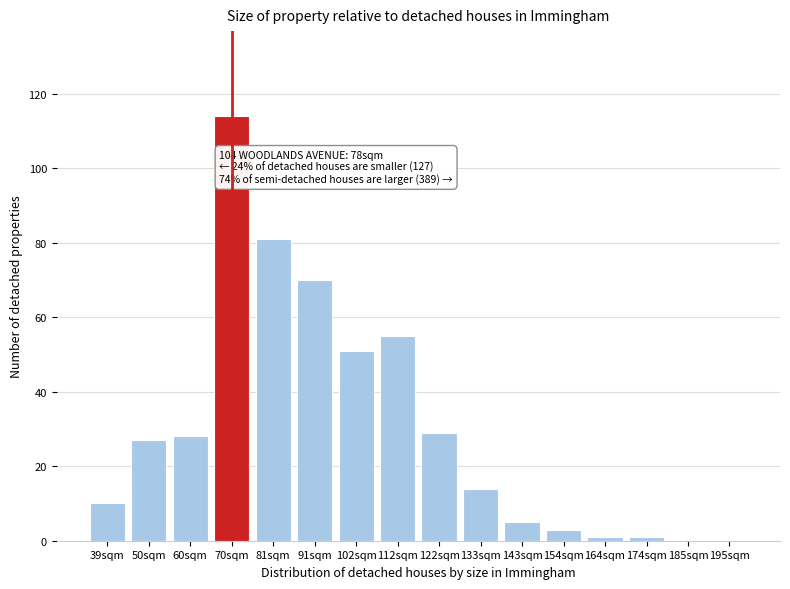

Reading right to left, extract all data points from this chart.

195sqm=0	185sqm=0	174sqm=1	164sqm=1	154sqm=3	143sqm=5	133sqm=14	122sqm=29	112sqm=55	102sqm=51	91sqm=70	81sqm=81	70sqm=114	60sqm=28	50sqm=27	39sqm=10